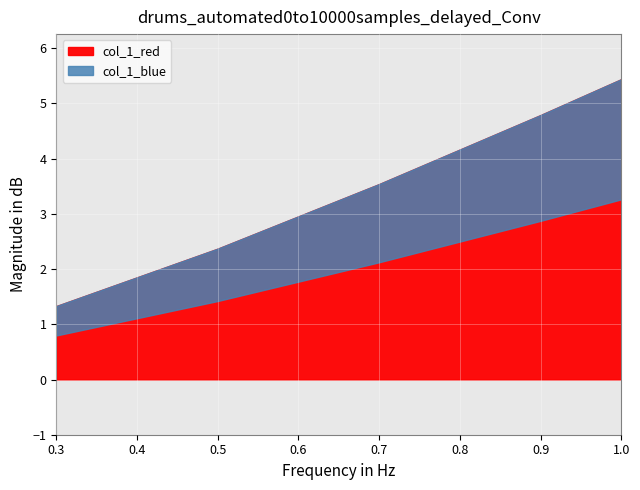

Count the number of values greater than 3.

3